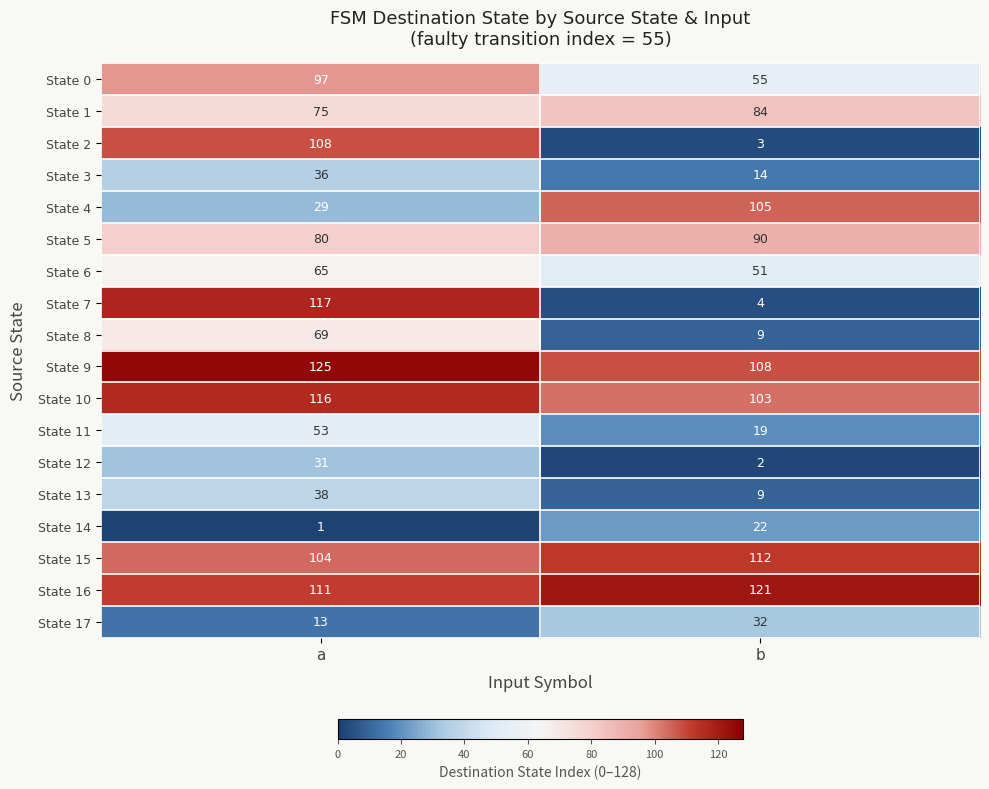

True or false: State 7 has a value of 7 at b.

False